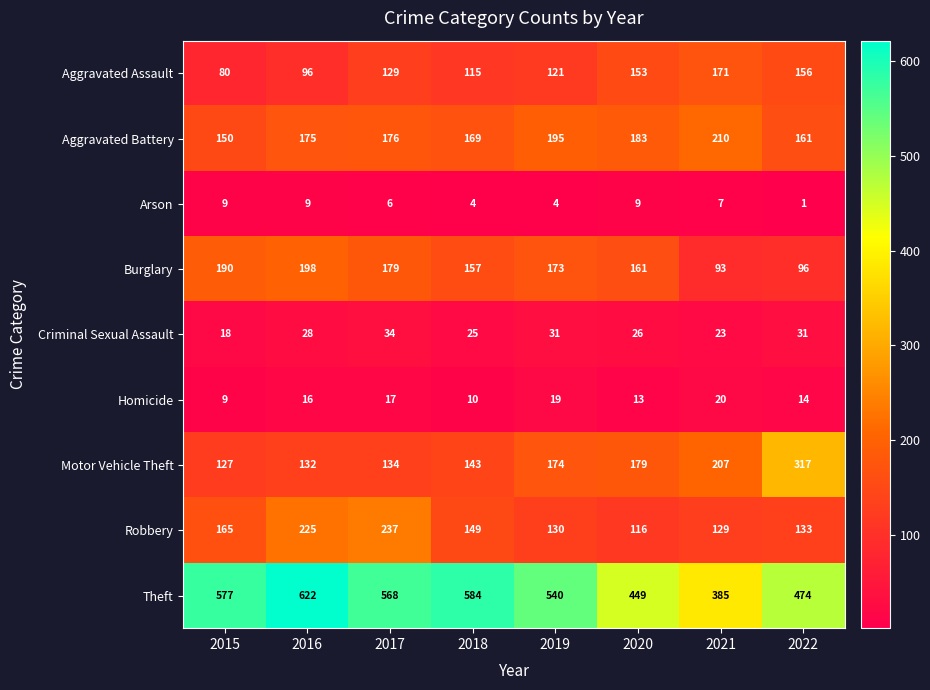

At how many categories does at least one series exceed 24?

8